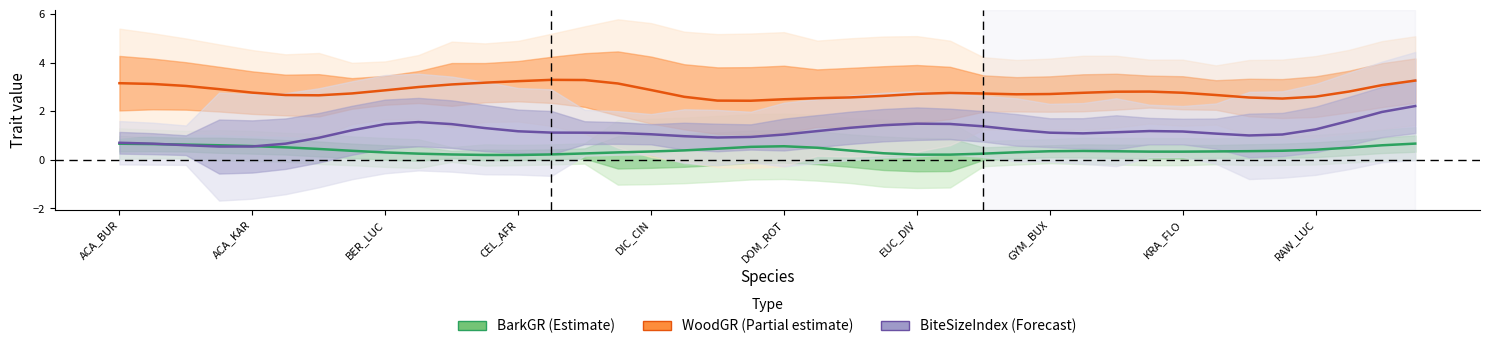

What is the highest value of the BiteSizeIndex (Forecast) series?

2.2